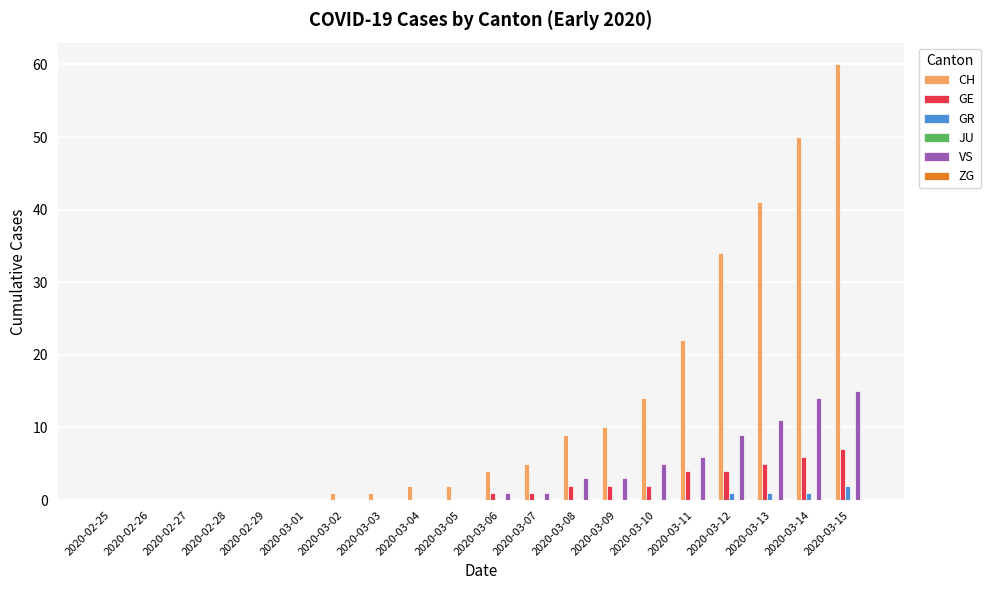

What is the sum of all CH values?

255